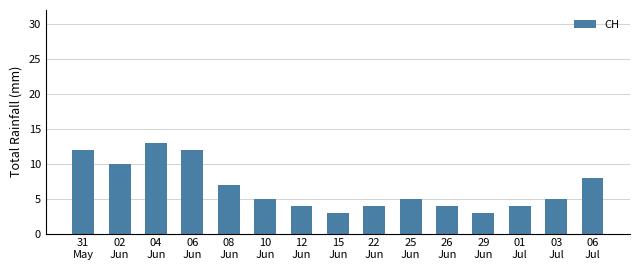

What is the greatest value displayed?

13